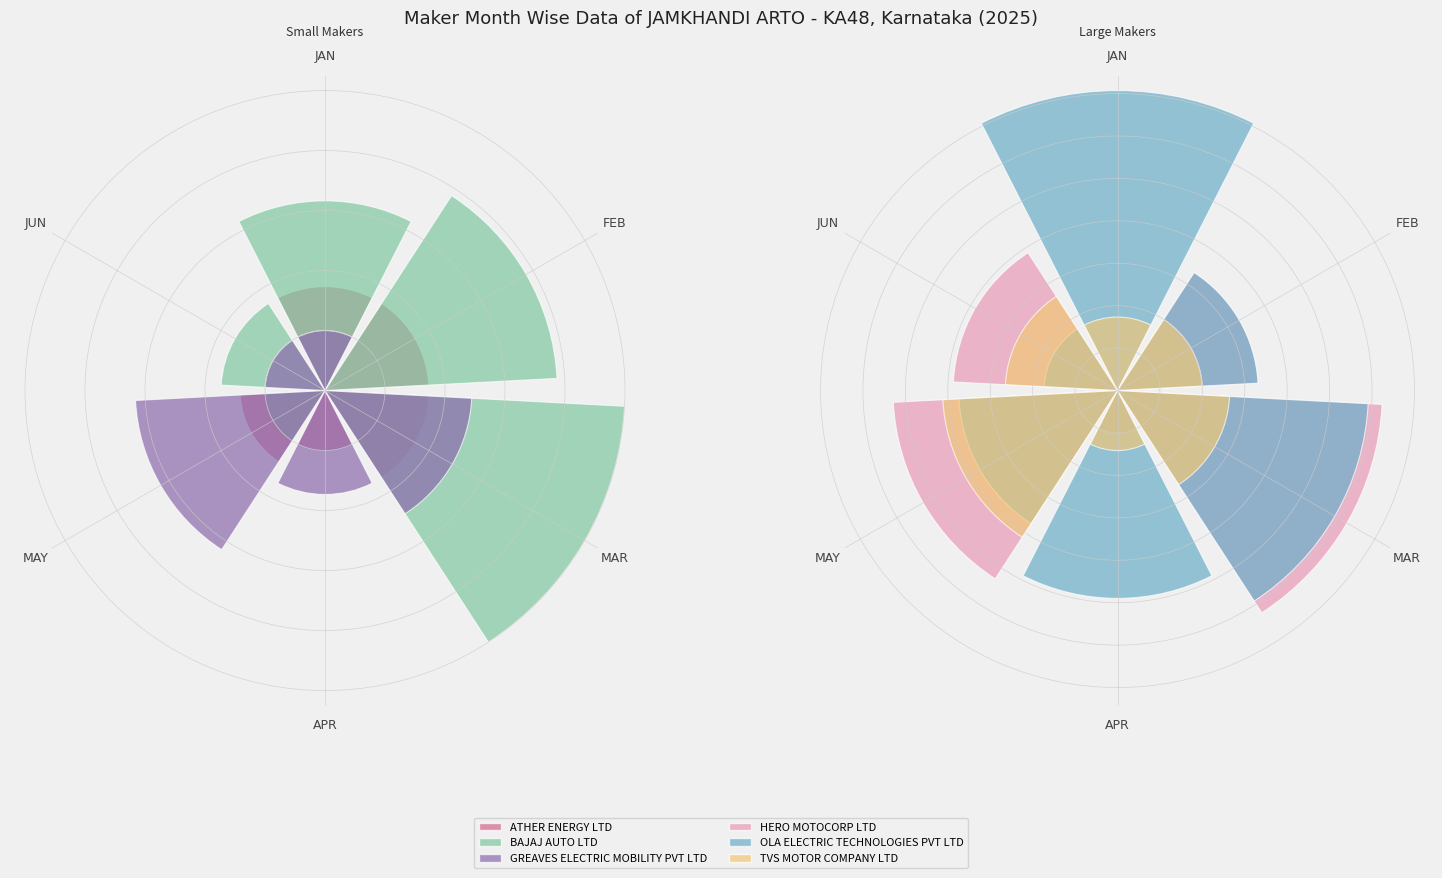

How many values in the TVS MOTOR COMPANY LTD series are below 2?

2